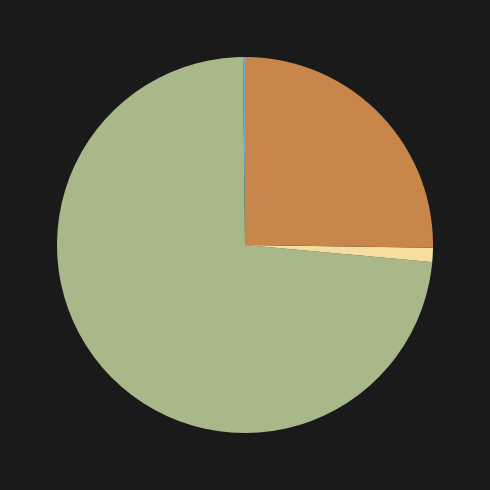

Is there any slice that represents more than half of the pie?

Yes